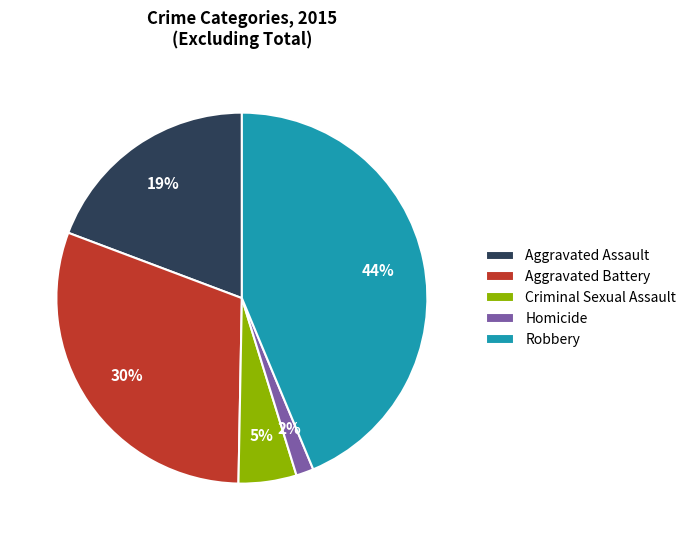

Count the number of slices in the pie.

5